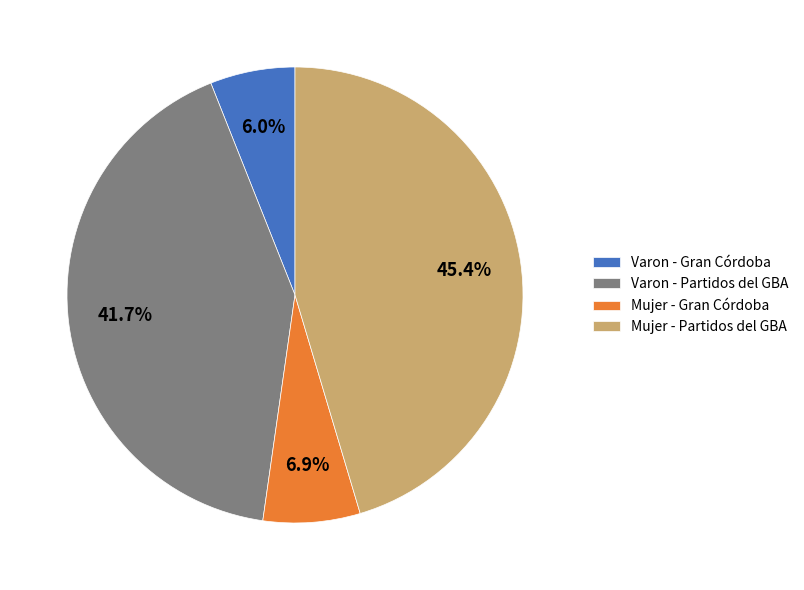

Does any single category account for the majority?

No